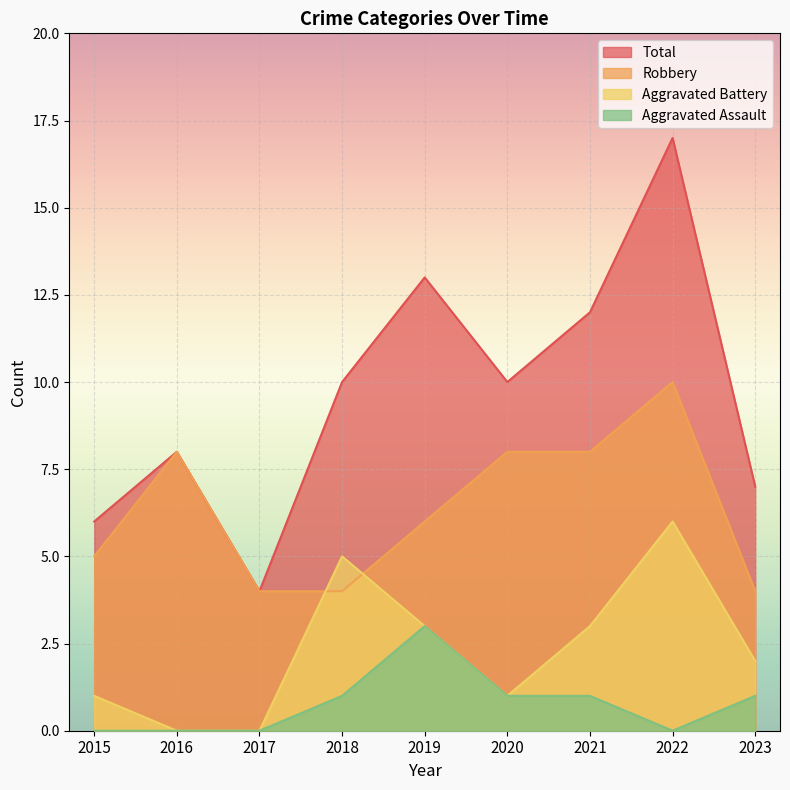

The value of Aggravated Battery at 2021 is 5. True or false?

False